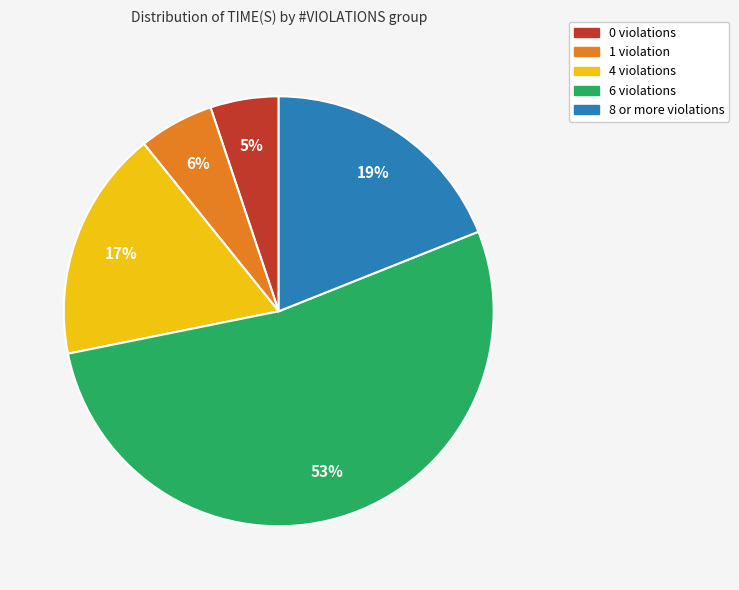

Does any single category account for the majority?

Yes